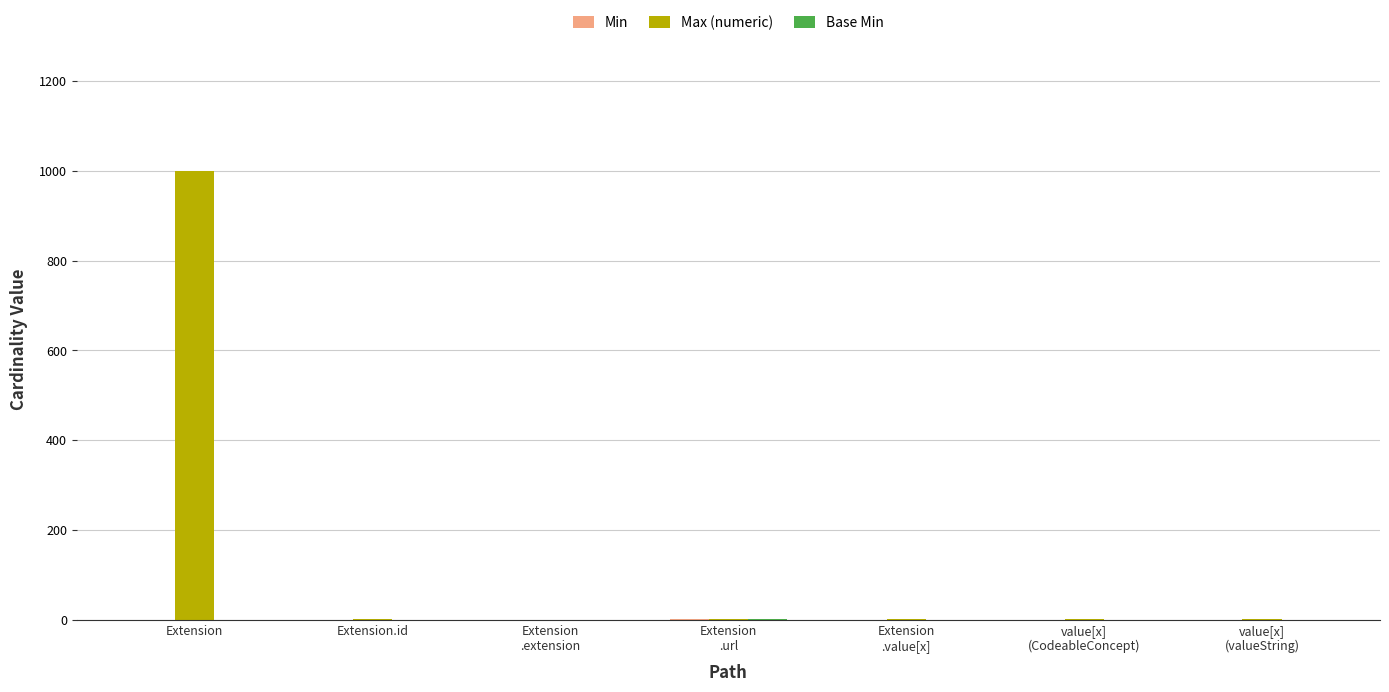

What is the highest value of the Max (numeric) series?

999